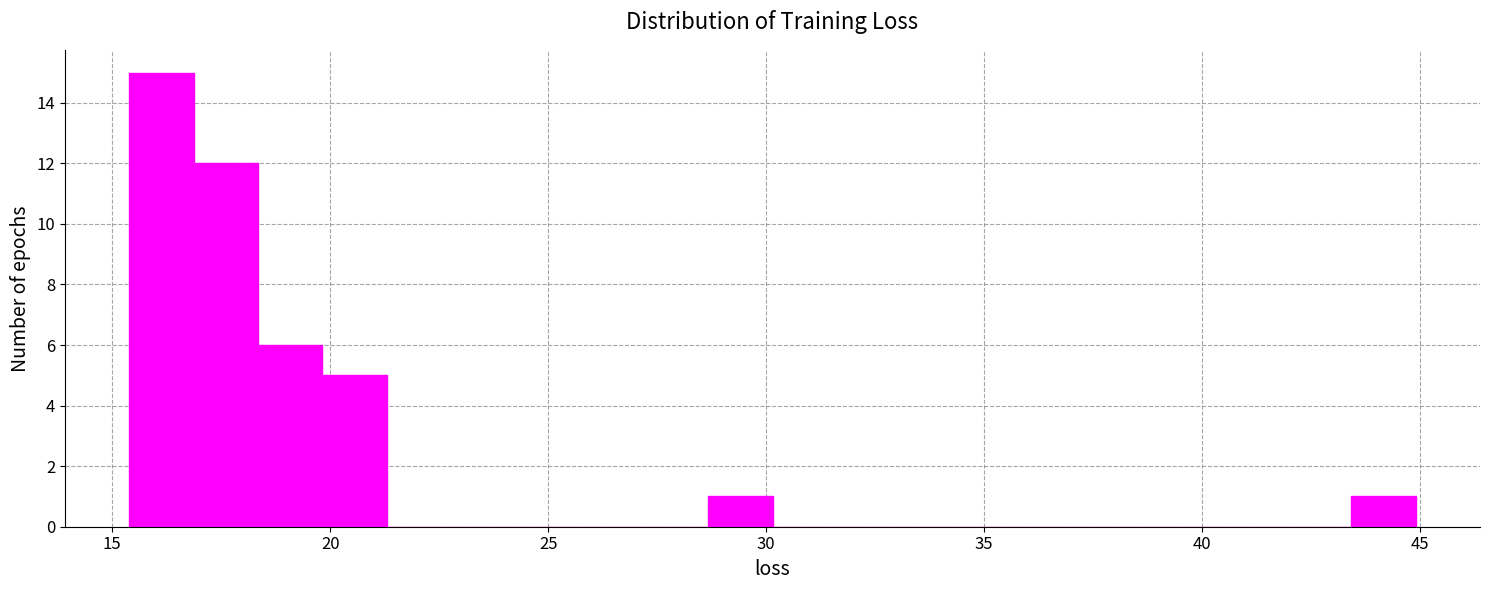

Around what value on the x-axis is the tallest bar? Give the approximate position of its centre, as read against the axis.

16.0